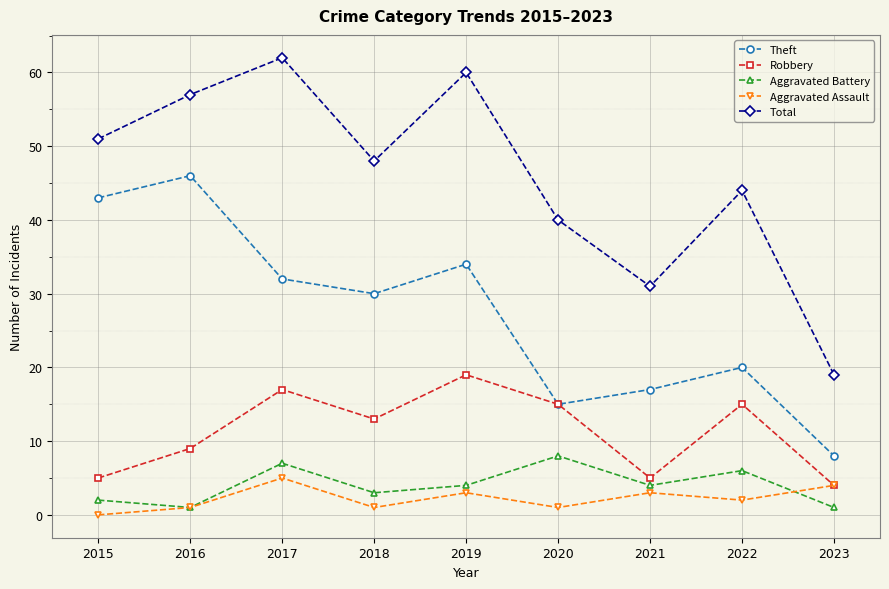

What is the average value of the Aggravated Battery series?

4